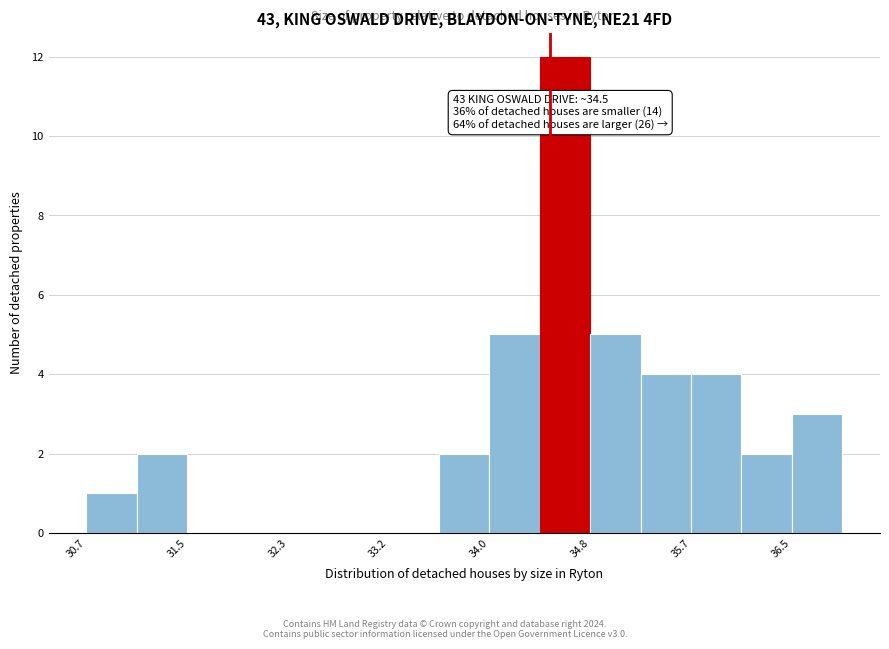

Over which range of the x-axis is the bar tallest?

34.4 to 34.8